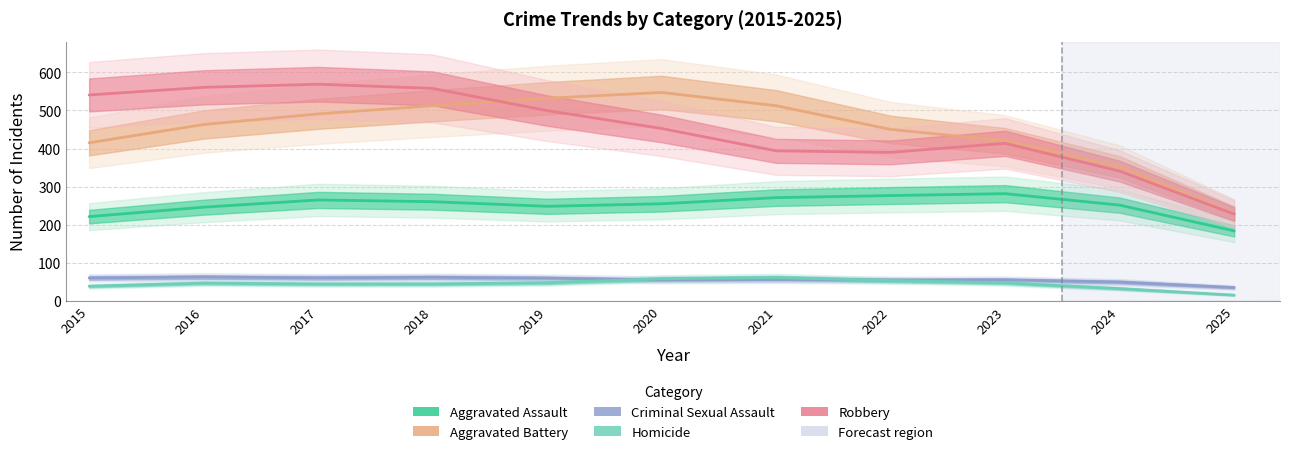

What are all the series names shown in the legend?

Aggravated Assault, Aggravated Battery, Criminal Sexual Assault, Homicide, Robbery